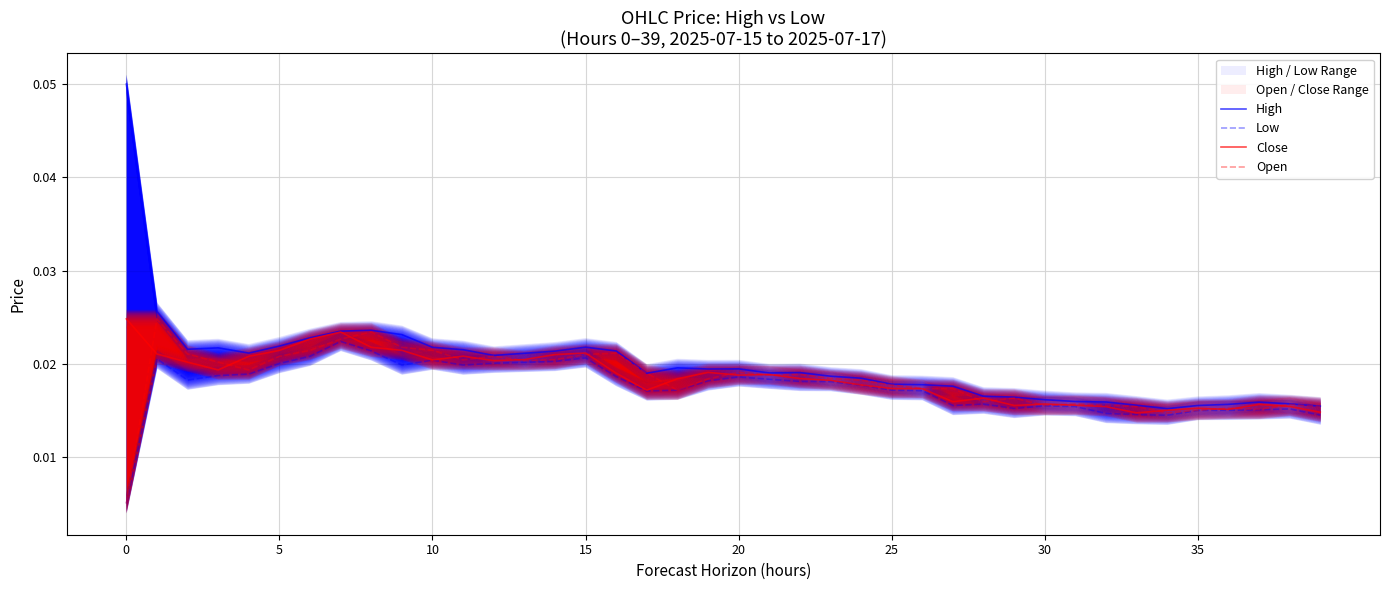

Is it true that Low equals 0.0 at 35?

False